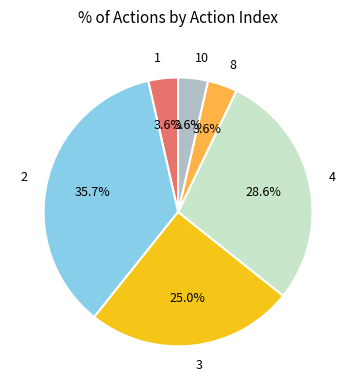

Is there a majority slice in this chart?

No